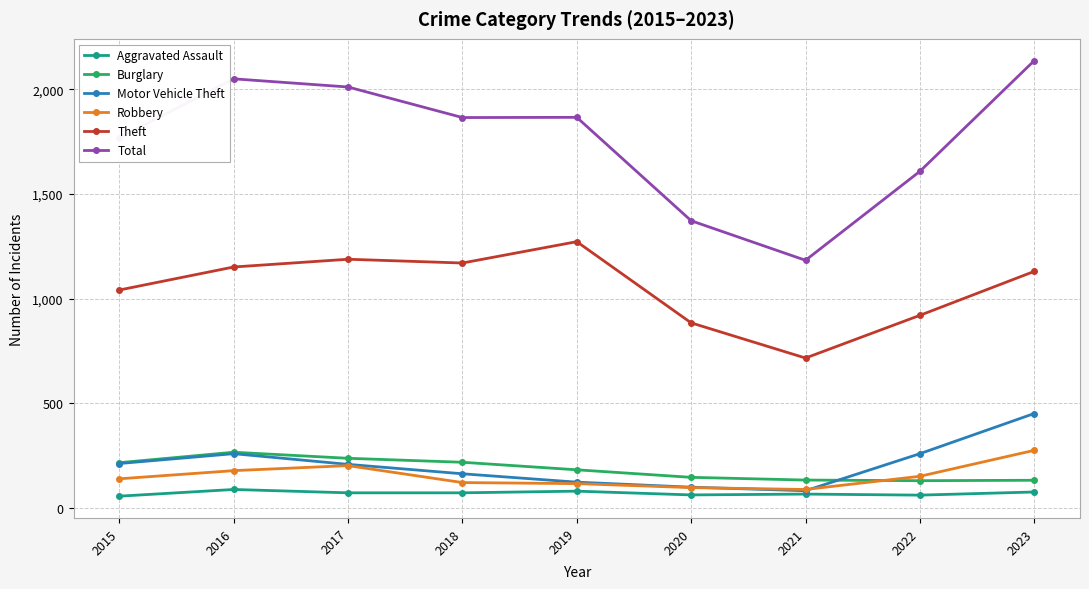

Does the chart have visible grid lines?

Yes